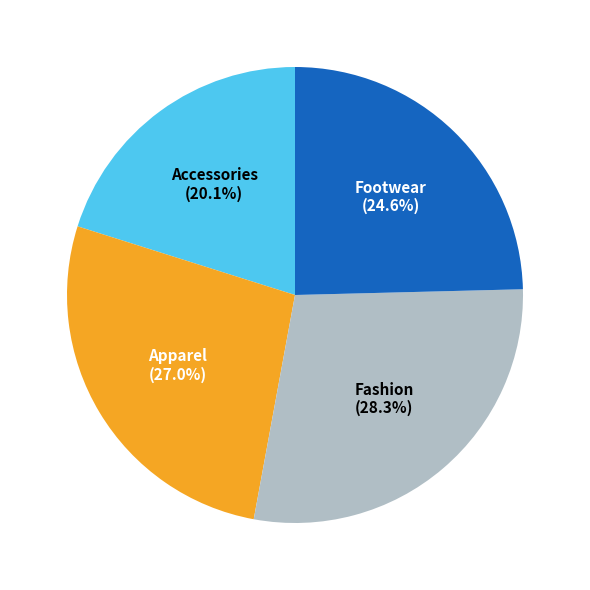

To the nearest percent, what is the difference between the largest and smallest slice percentages?

8%